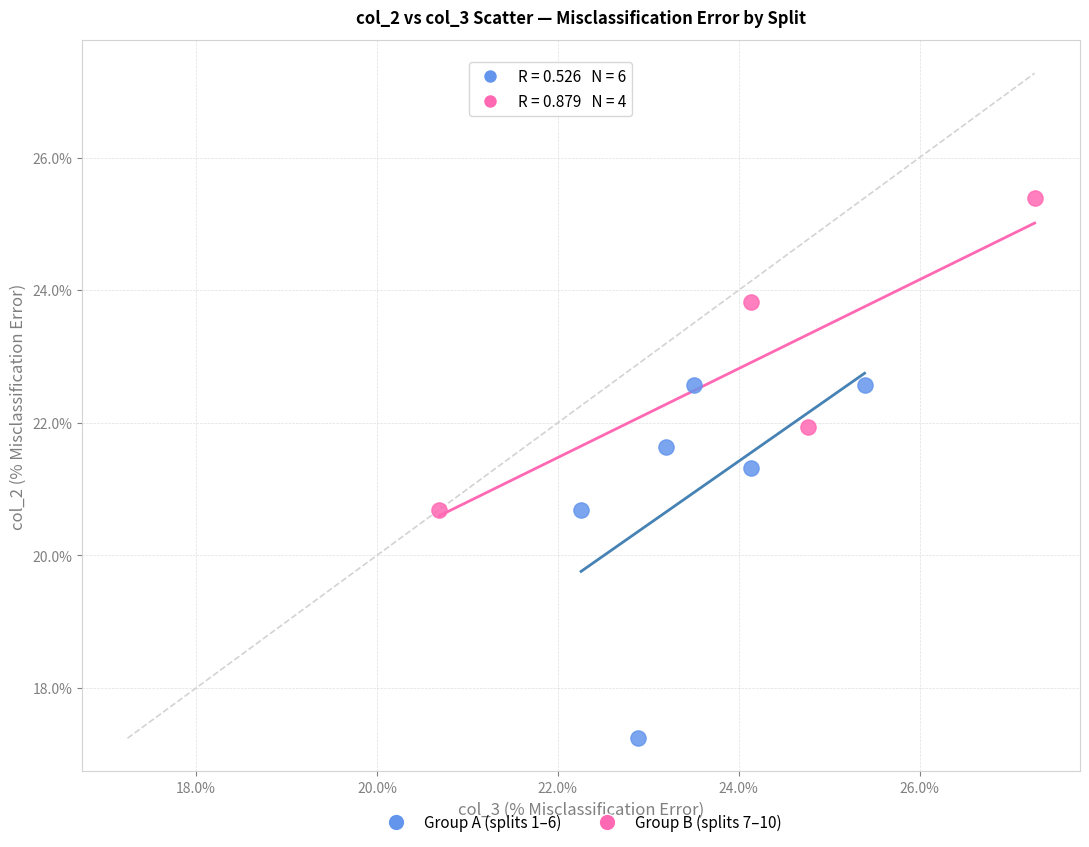

Which series contains the highest Y value?

Group B (splits 7–10)